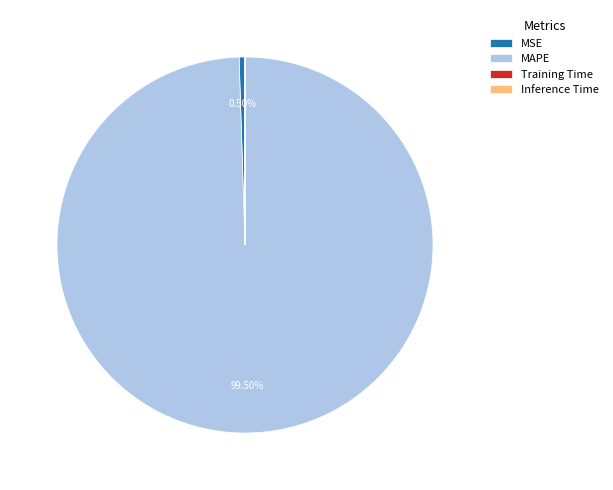

Which slice represents more than half of the pie?

MAPE